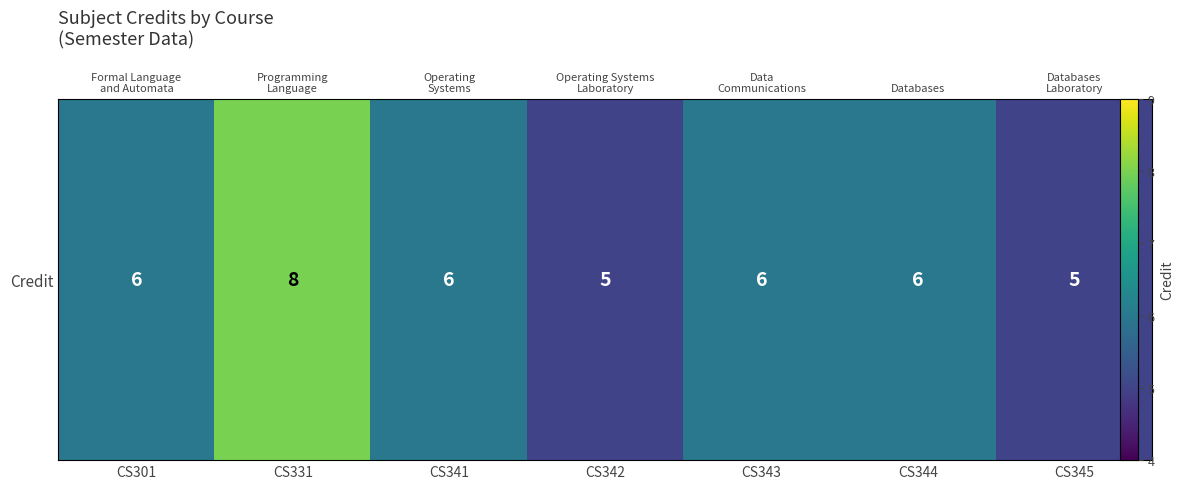

The chart shows a value of 5 at CS342. True or false?

True